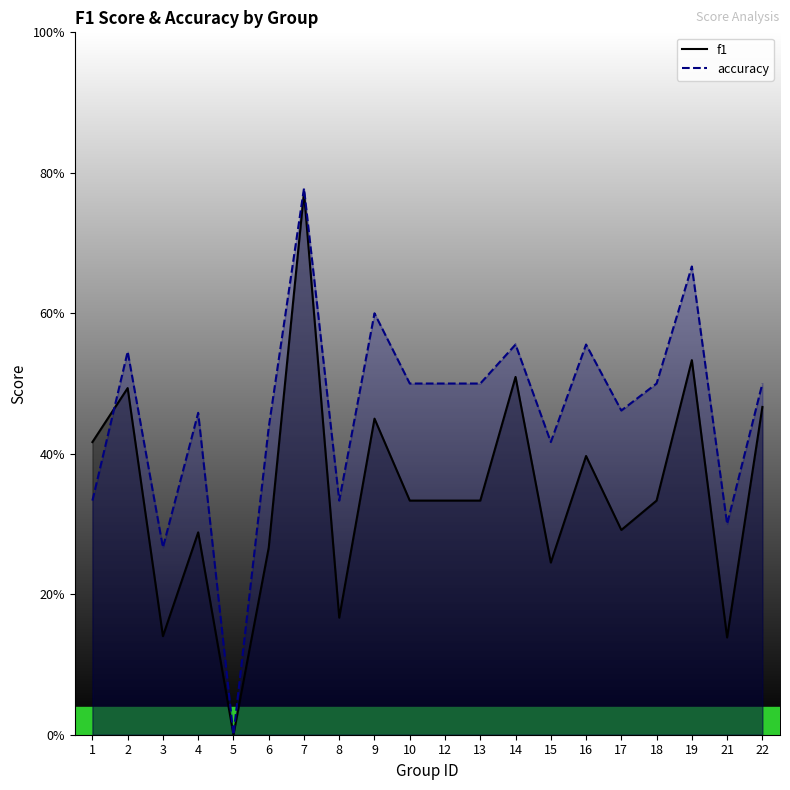

Which series changed the most between 3 and 9?

accuracy